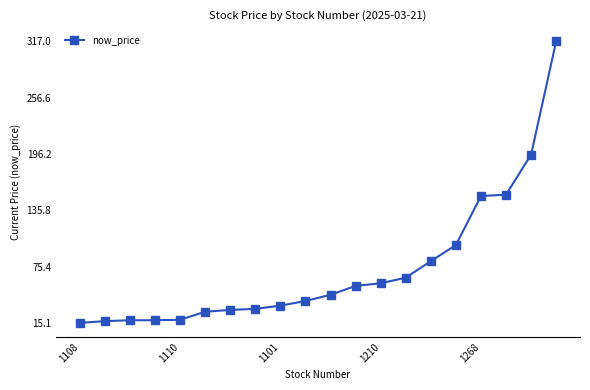

How many categories are shown in the chart?

20